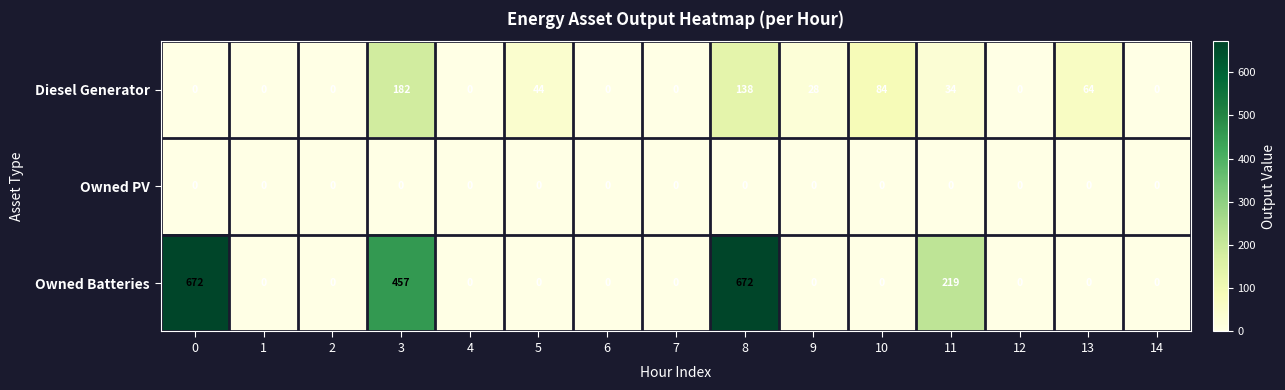

The Owned Batteries series shows 0 at 1. True or false?

True